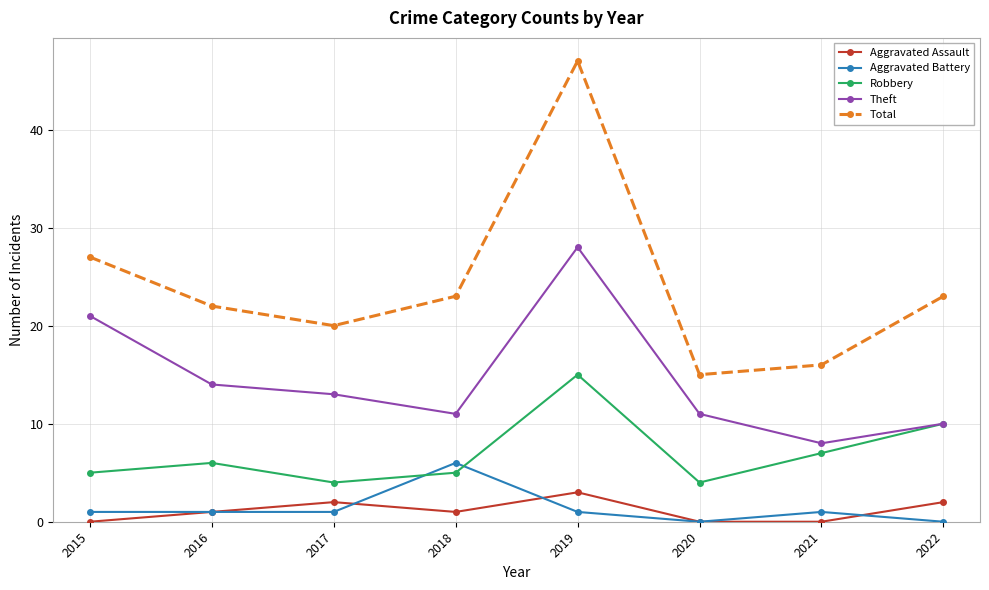

What value does the Total series have at 2019, to the nearest 5?

45